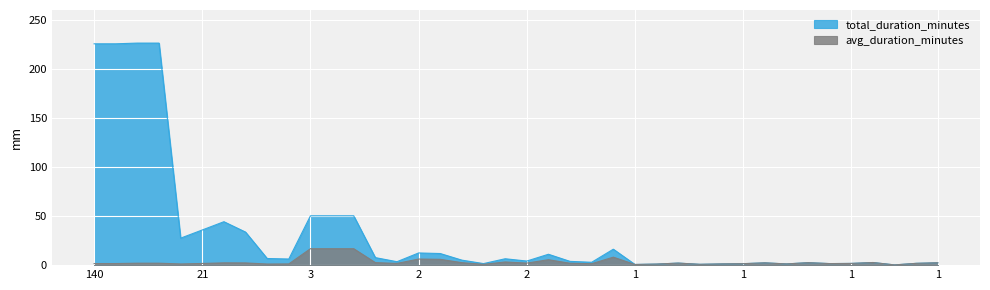

True or false: avg_duration_minutes has more than 1 points higher than both neighbors.

True